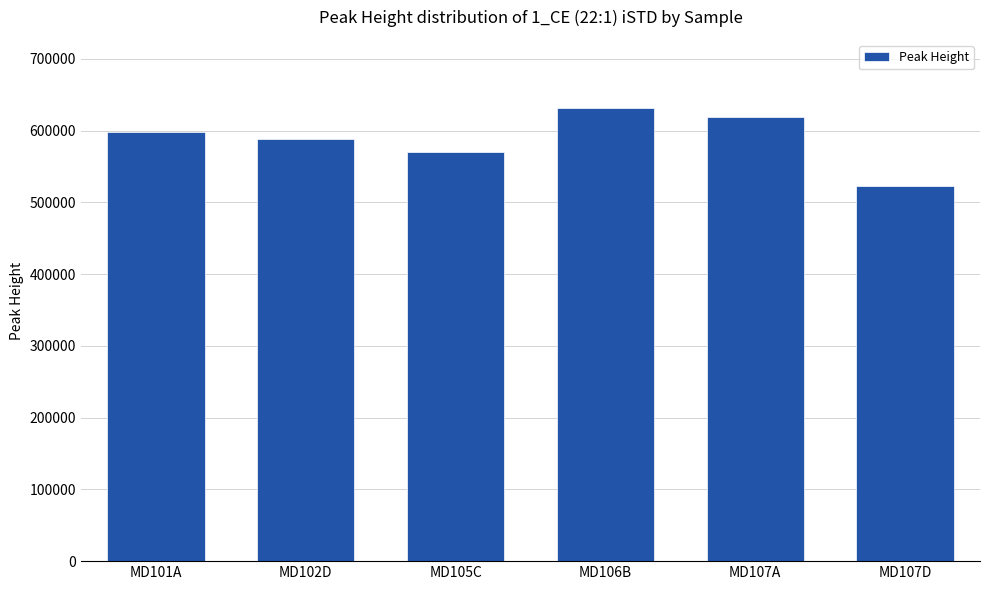

What is the minimum value shown in the chart?

523351